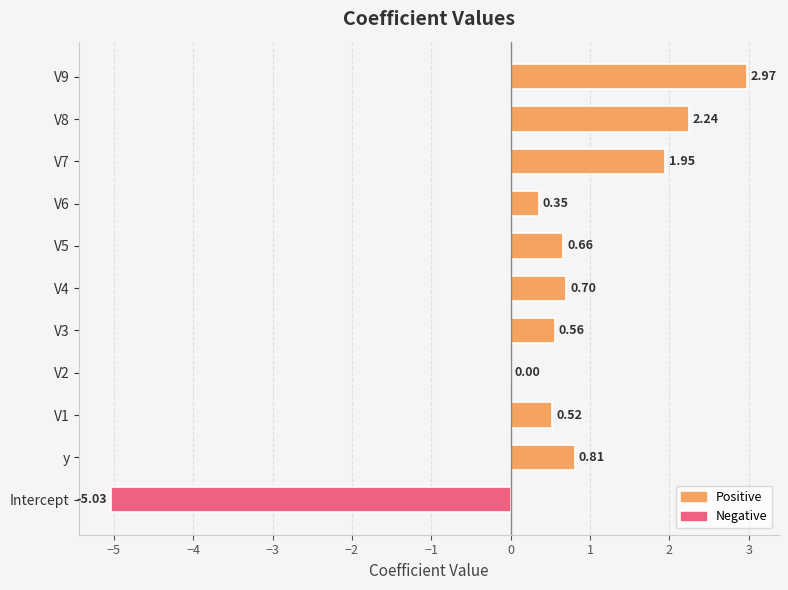

Are the bars grouped side by side (vs. stacked)?

No